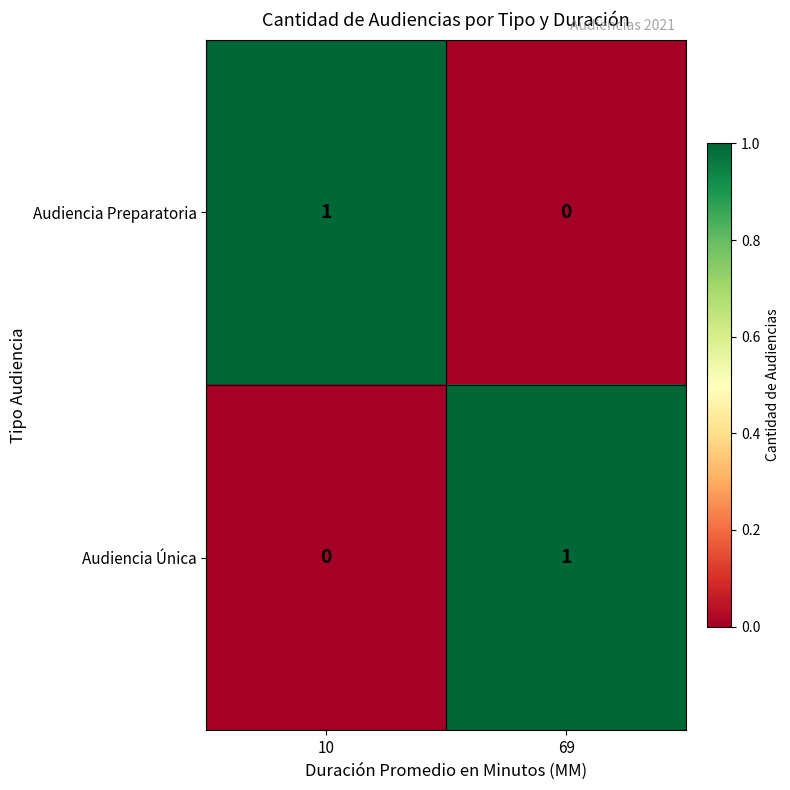

The Audiencia Preparatoria series shows -1 at 69. True or false?

False